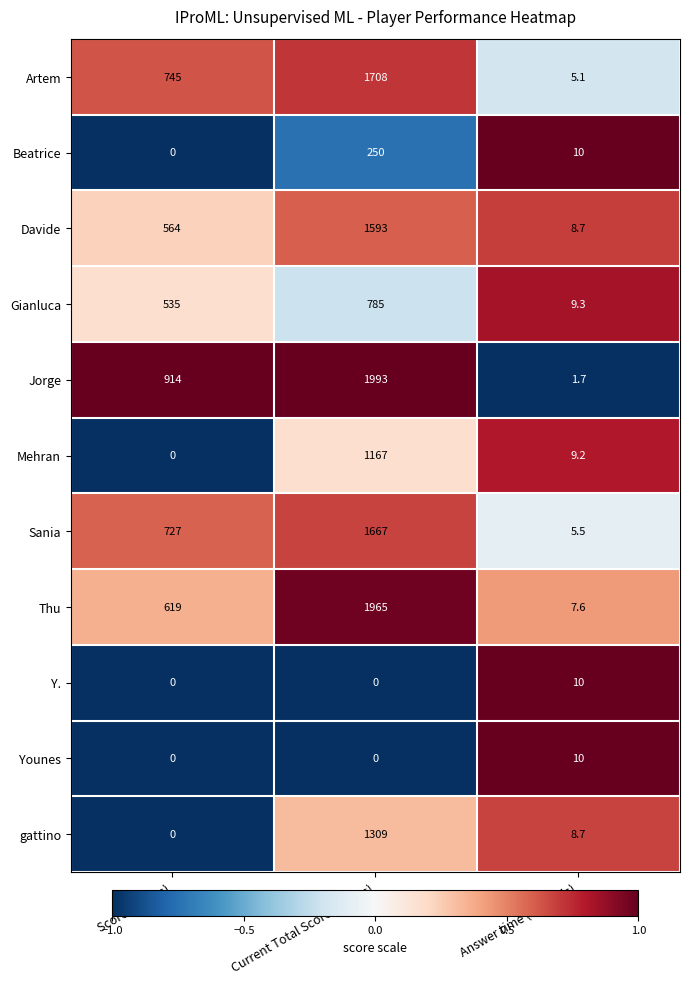

How many values in Y. are above zero?

1